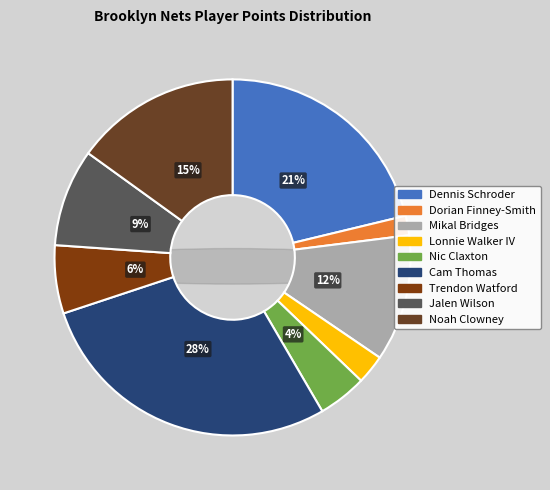

What is the ratio of the value at Dennis Schroder to the value at Jalen Wilson?

2.4